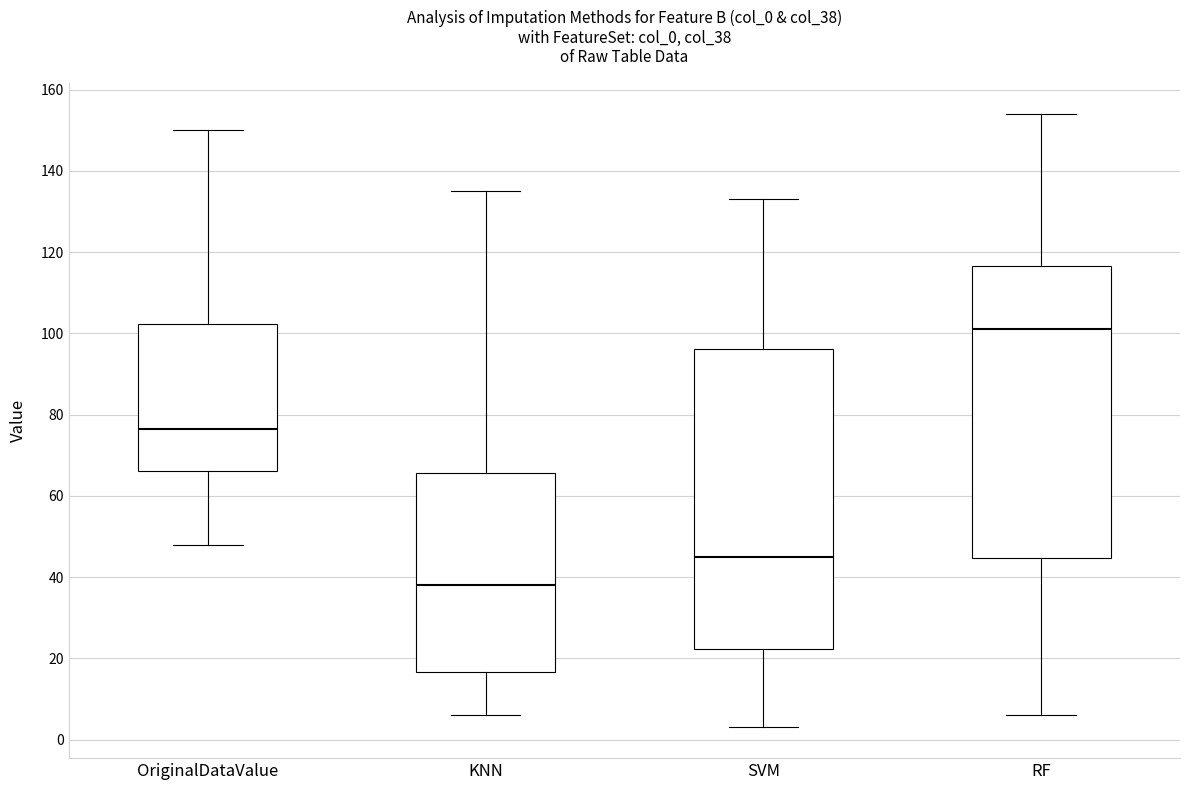

Where is the upper edge of the box for OriginalDataValue on the y-axis? The values are not printed on the chart, so give them approximately, as read against the axis.

102